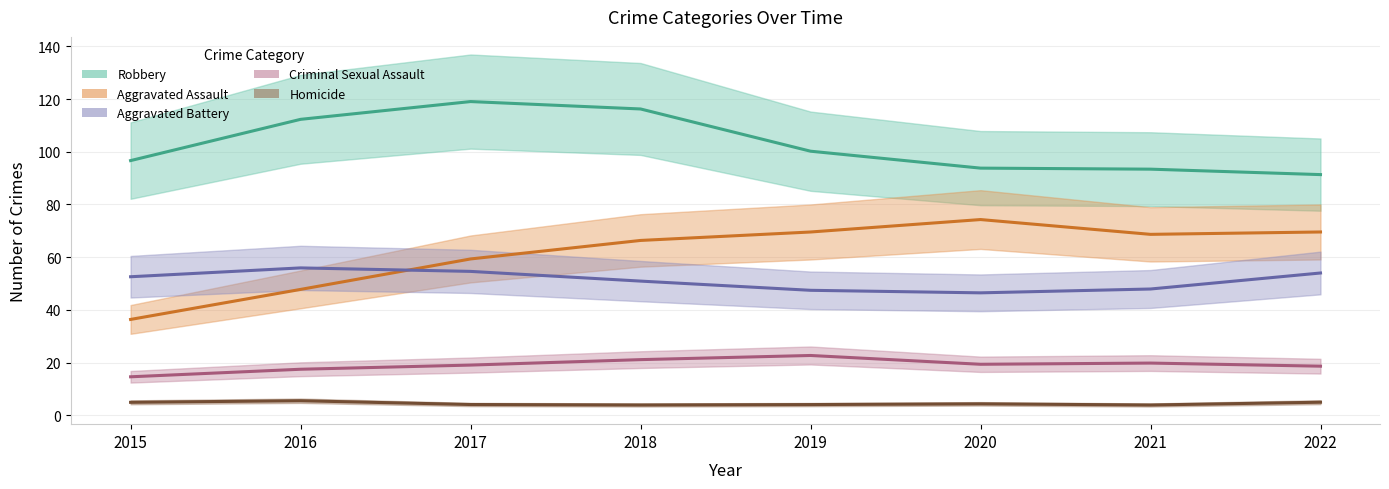

How many data points in Homicide are less than 5?

4